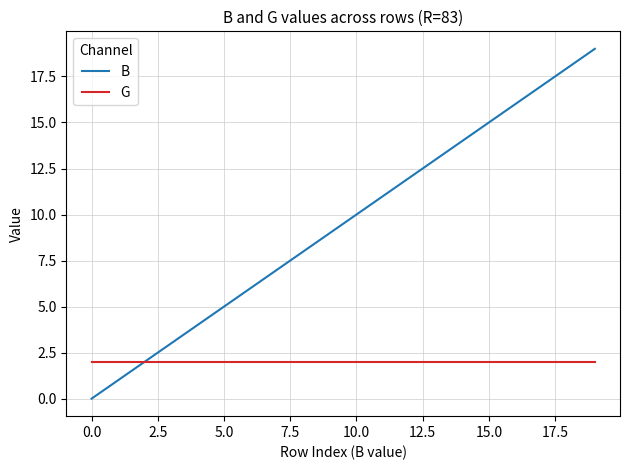

What is the average value of the B series?

10